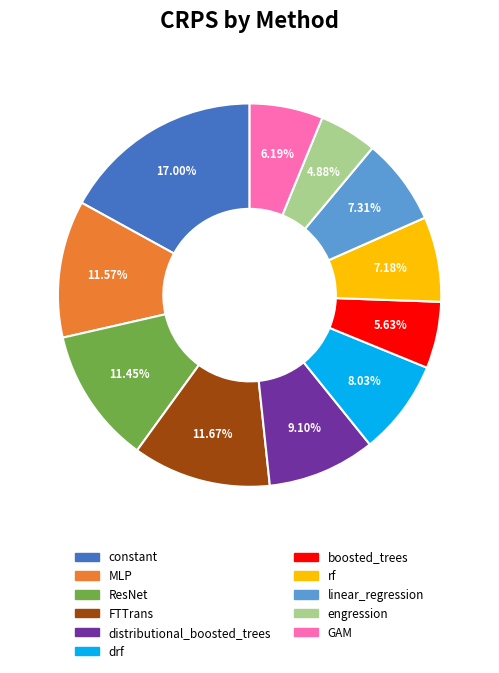

What is the smallest slice in the pie chart?

engression